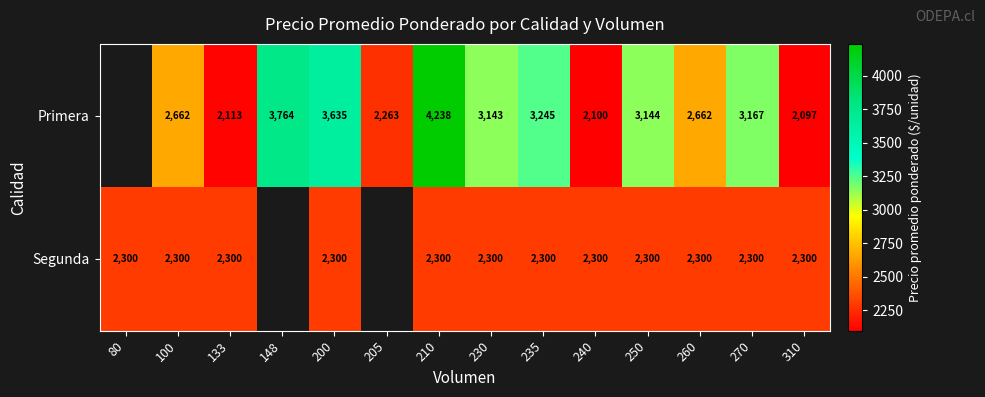

How many categories are shown in the chart?

14